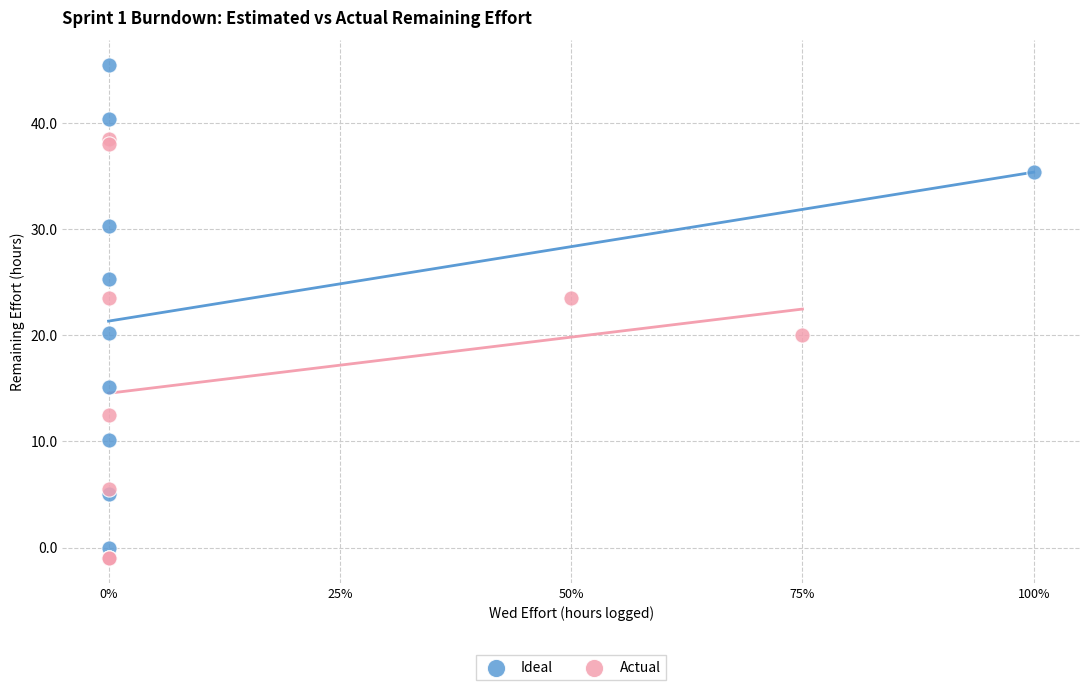

Which series contains the highest Y value?

Ideal